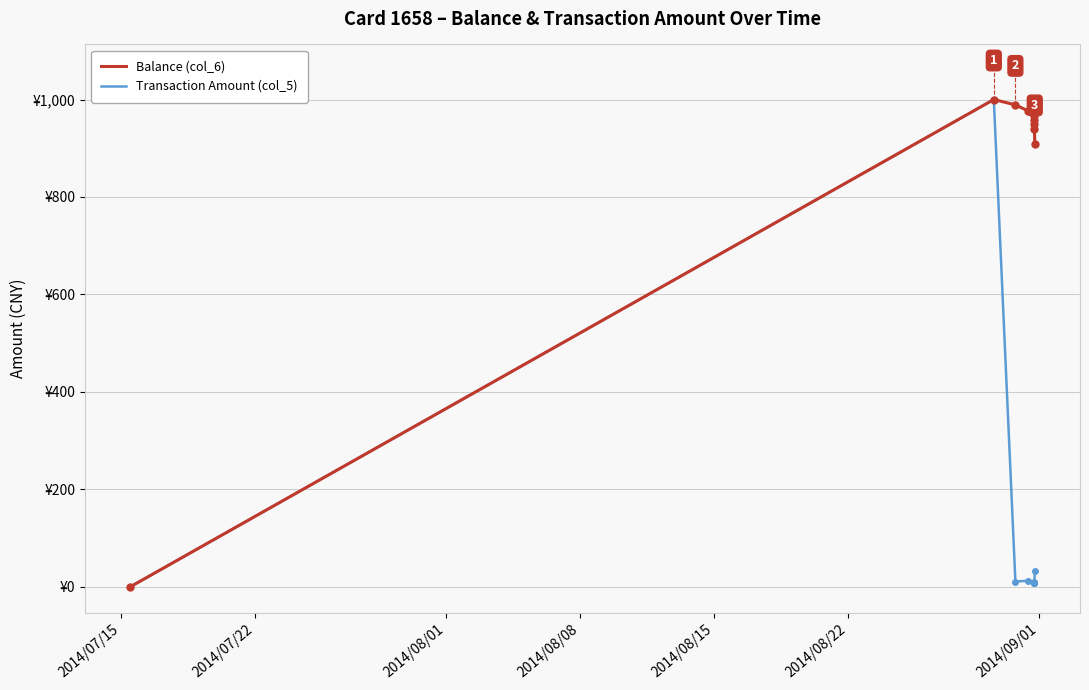

What are all the series names shown in the legend?

Balance (col_6), Transaction Amount (col_5)